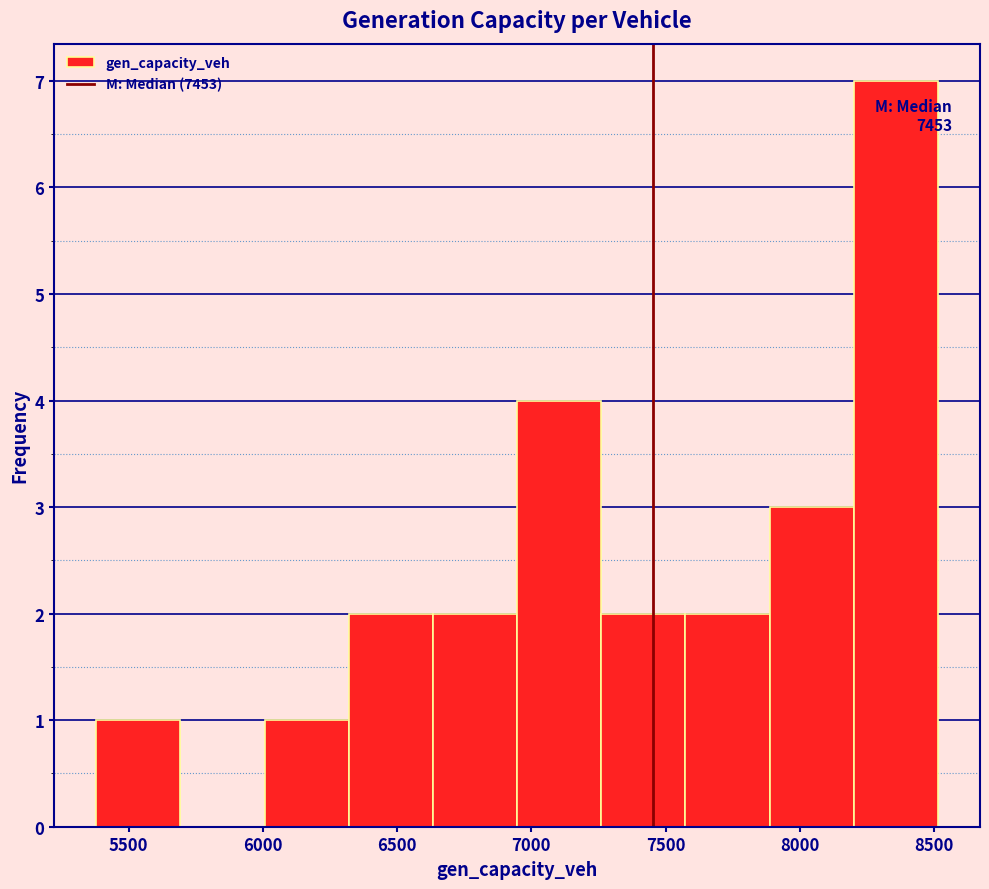

Over which range of the x-axis is the bar tallest?

8200 to 8500